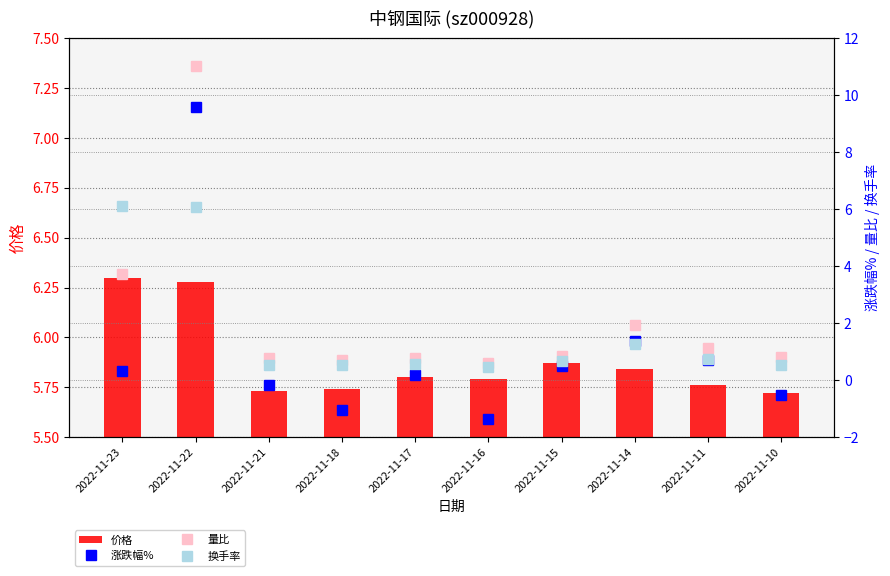

True or false: 价格 has a value of 8.8 at 2022-11-17.

False